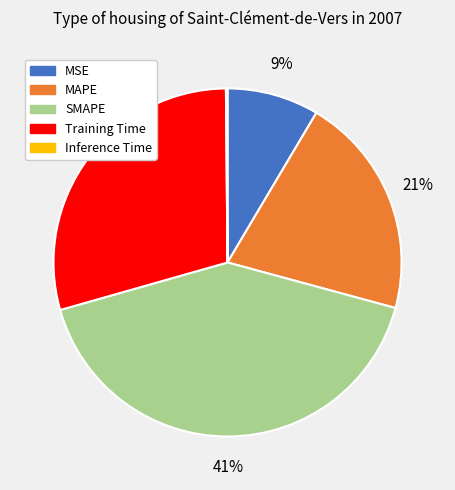

Is the sum of MSE and Training Time greater than half?

No